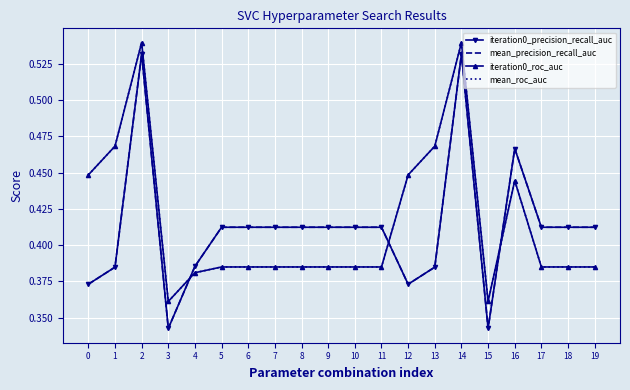

At which category does iteration0_precision_recall_auc reach its first local valley?

3